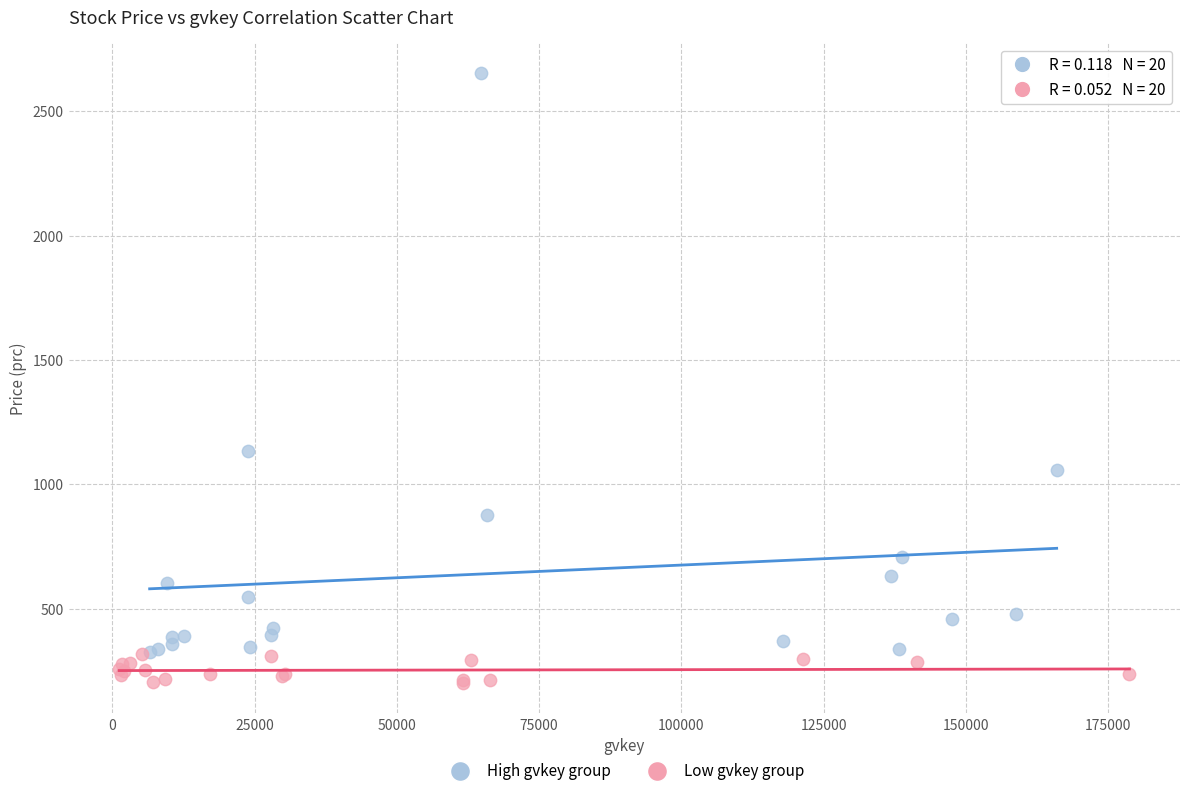

Which series reaches the minimum Y coordinate?

Low gvkey group